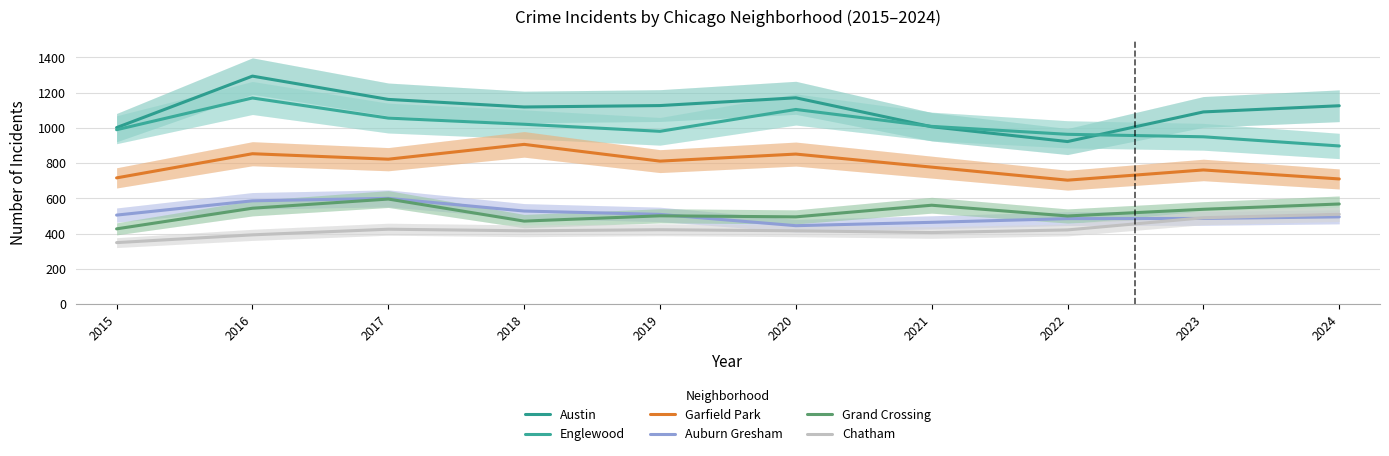

How many lines are shown in the chart?

6